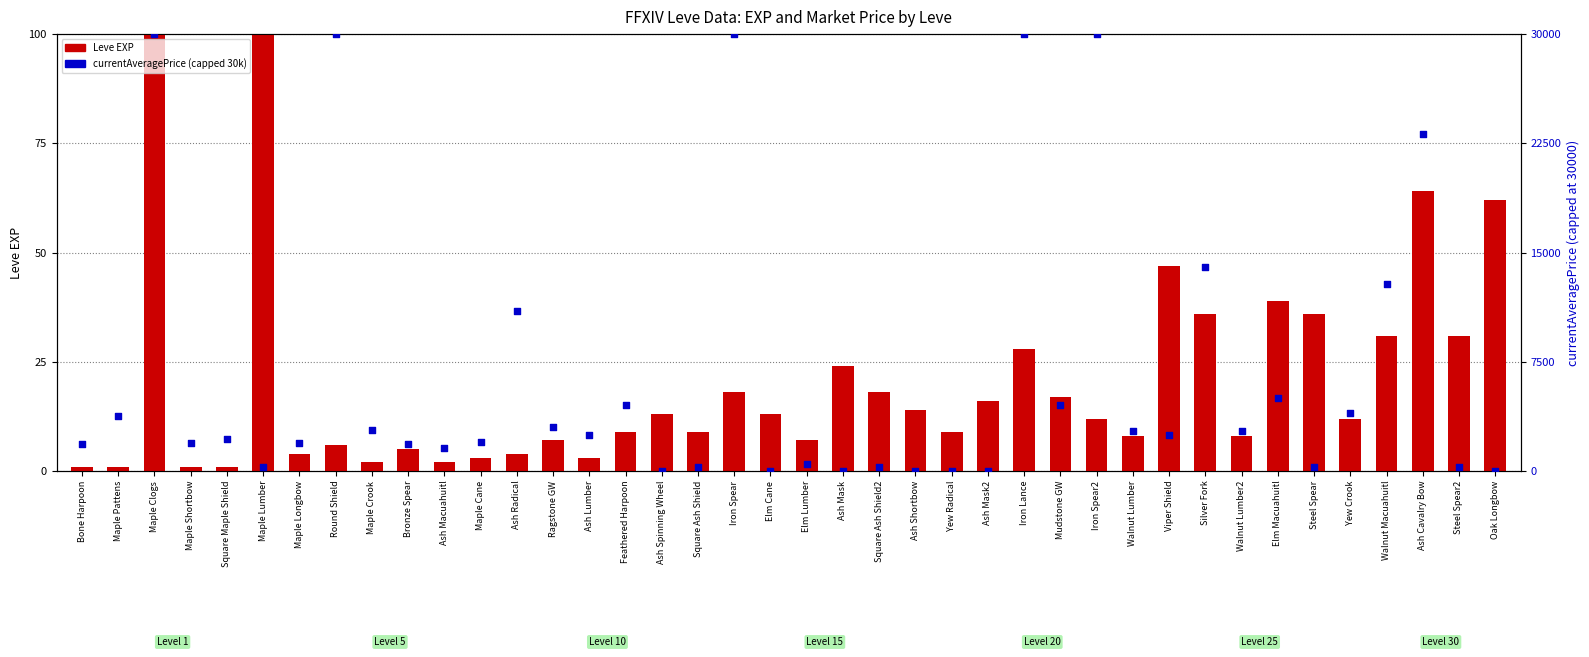

Which series contains the lowest Y value?

currentAveragePrice (capped 30k)